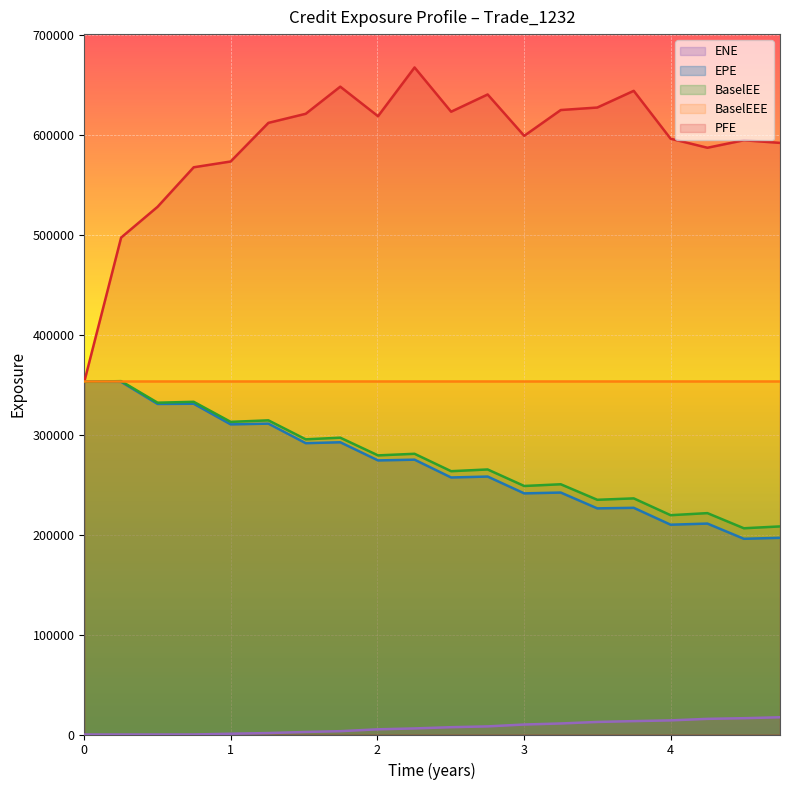

Which series has the largest total across all categories?

PFE